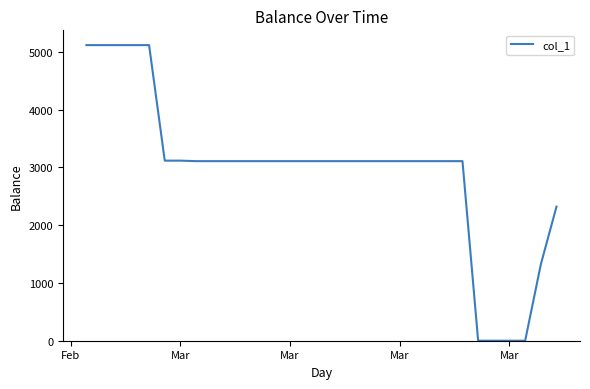

What is the difference between the maximum and minimum values?

5117.2